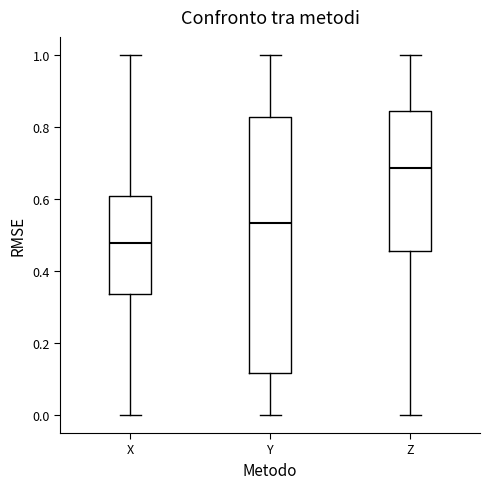

Which box is the tallest, from its lower edge to its upper edge?

Y